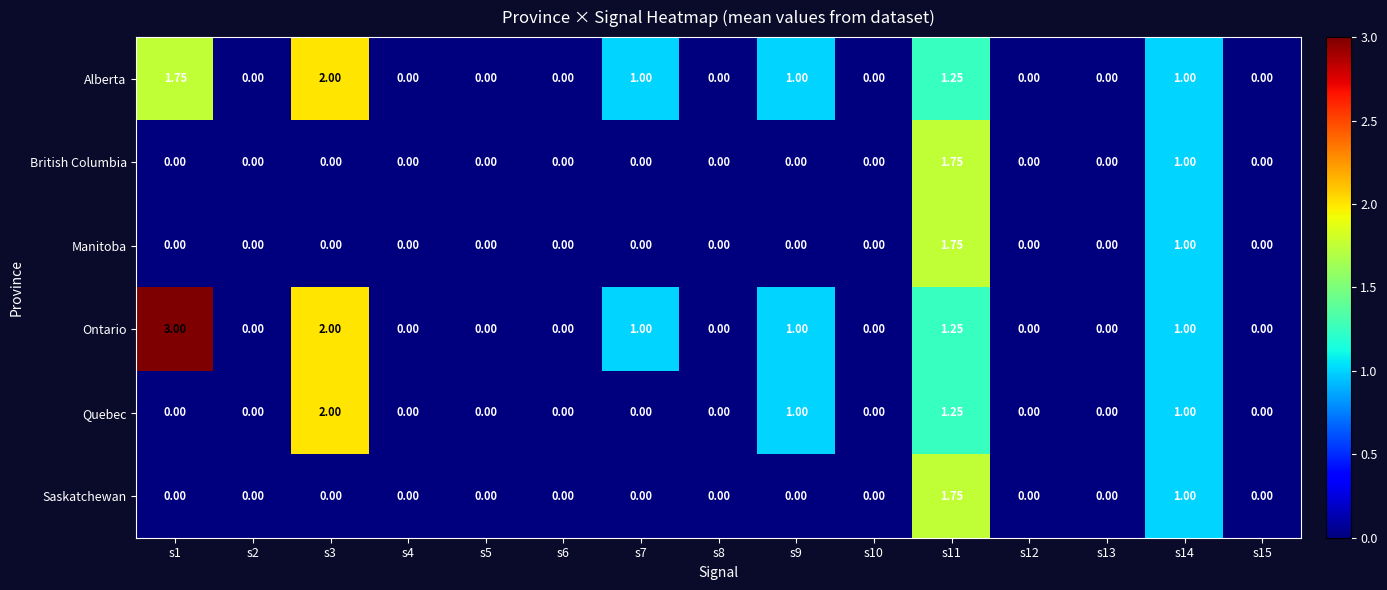

How many distinct data groups are displayed?

6